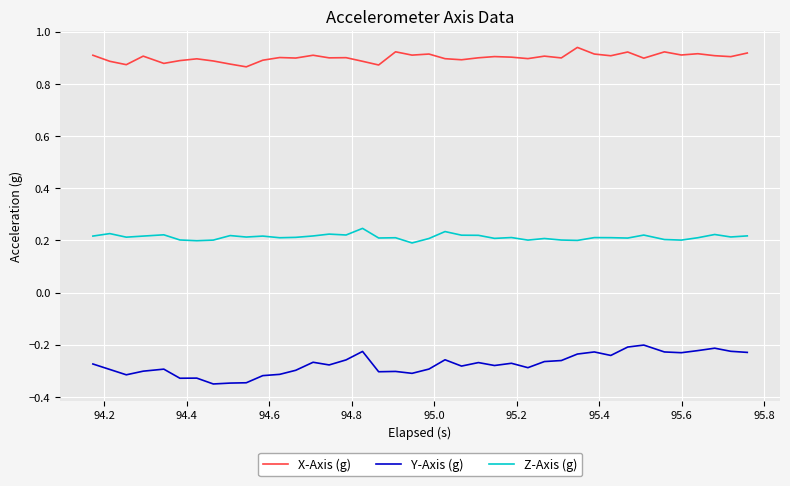

Which series has the largest range (max minus min)?

Y-Axis (g)